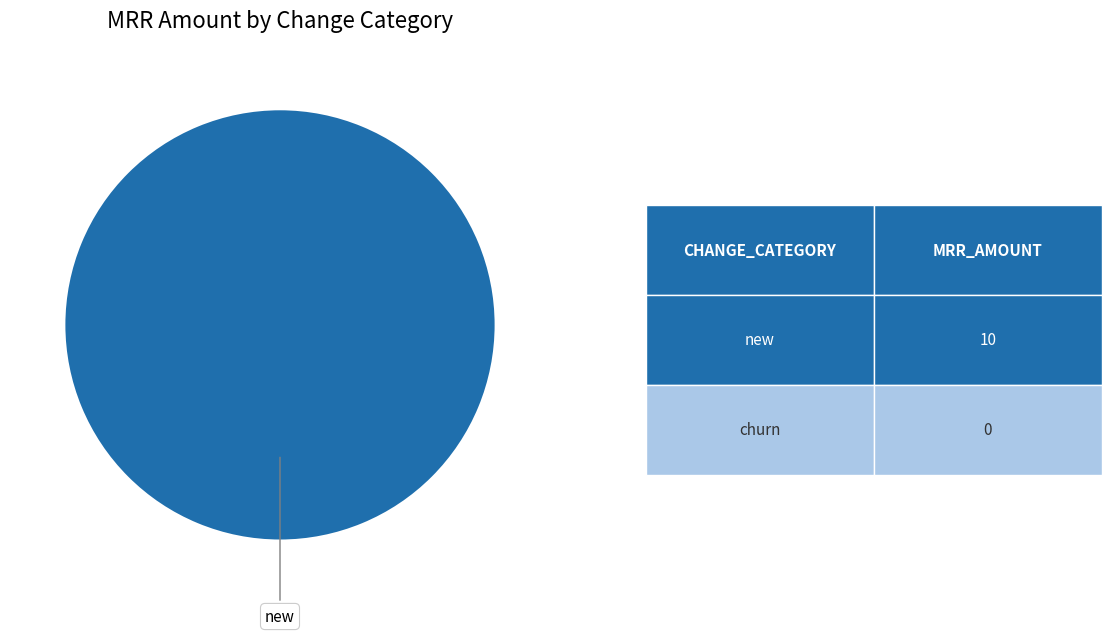

Rank the categories by value from highest to lowest.

new